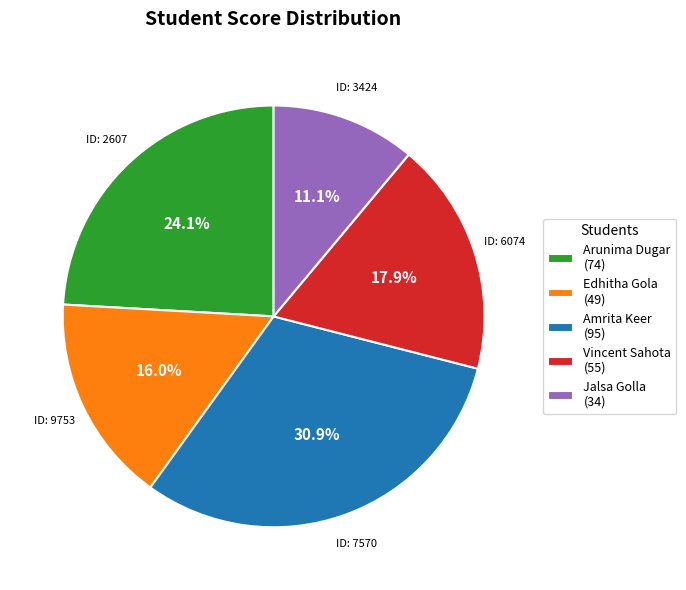

What percentage do Amrita Keer (95) and Arunima Dugar (74) together represent?

55.0%